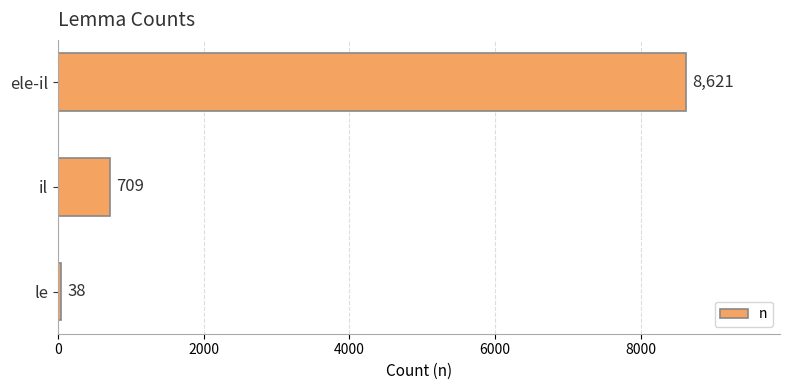

What is the sum of the values at il and ele-il?

9330